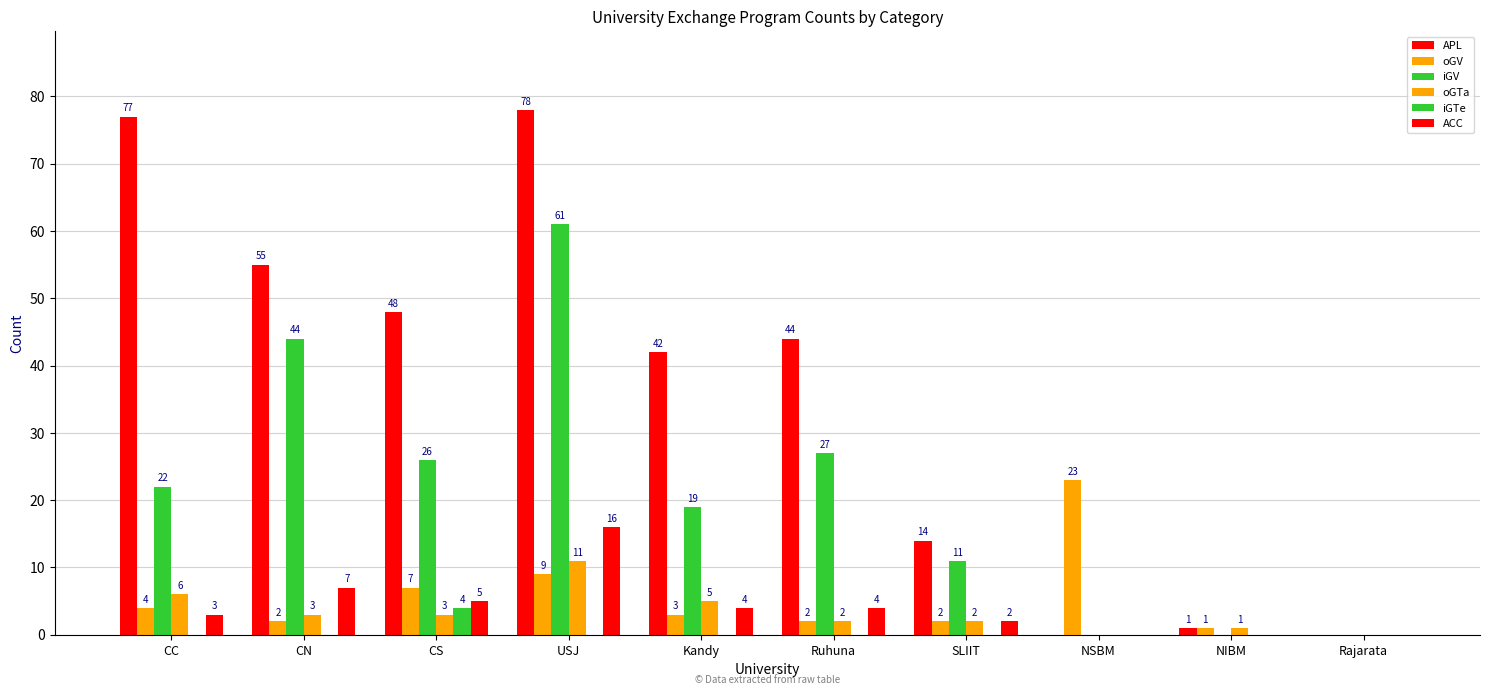

Rank the categories by ACC value from highest to lowest.

USJ, CN, CS, Kandy, Ruhuna, CC, SLIIT, NSBM, NIBM, Rajarata